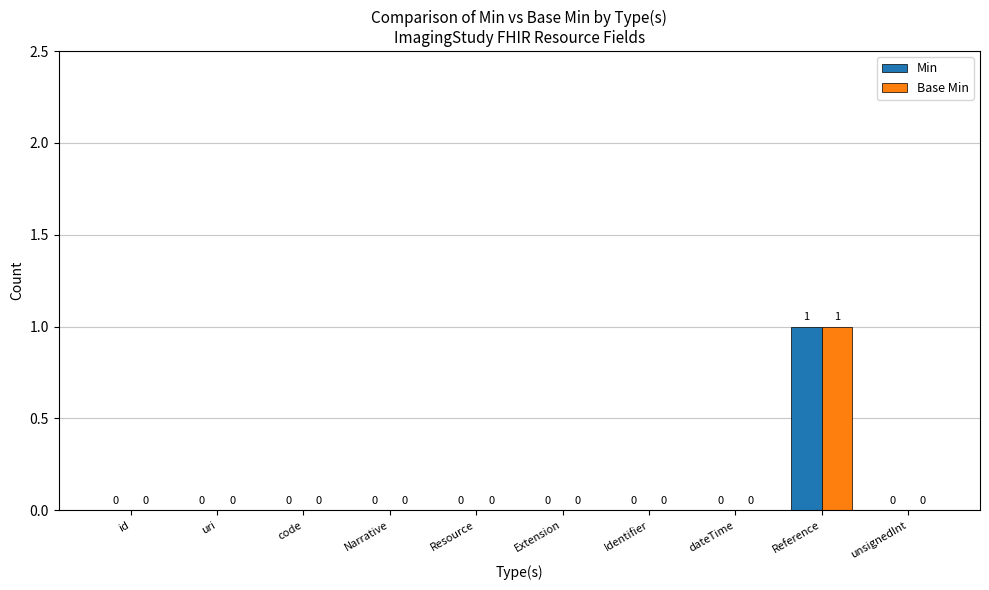

Reading left to right, list all the values displayed in this chart.

Min: 0	0	0	0	0	0	0	0	1	0
Base Min: 0	0	0	0	0	0	0	0	1	0